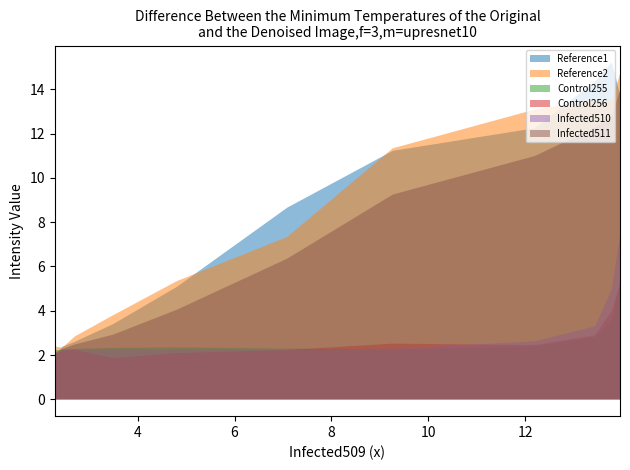

Does the chart display data point markers on the line(s)?

No